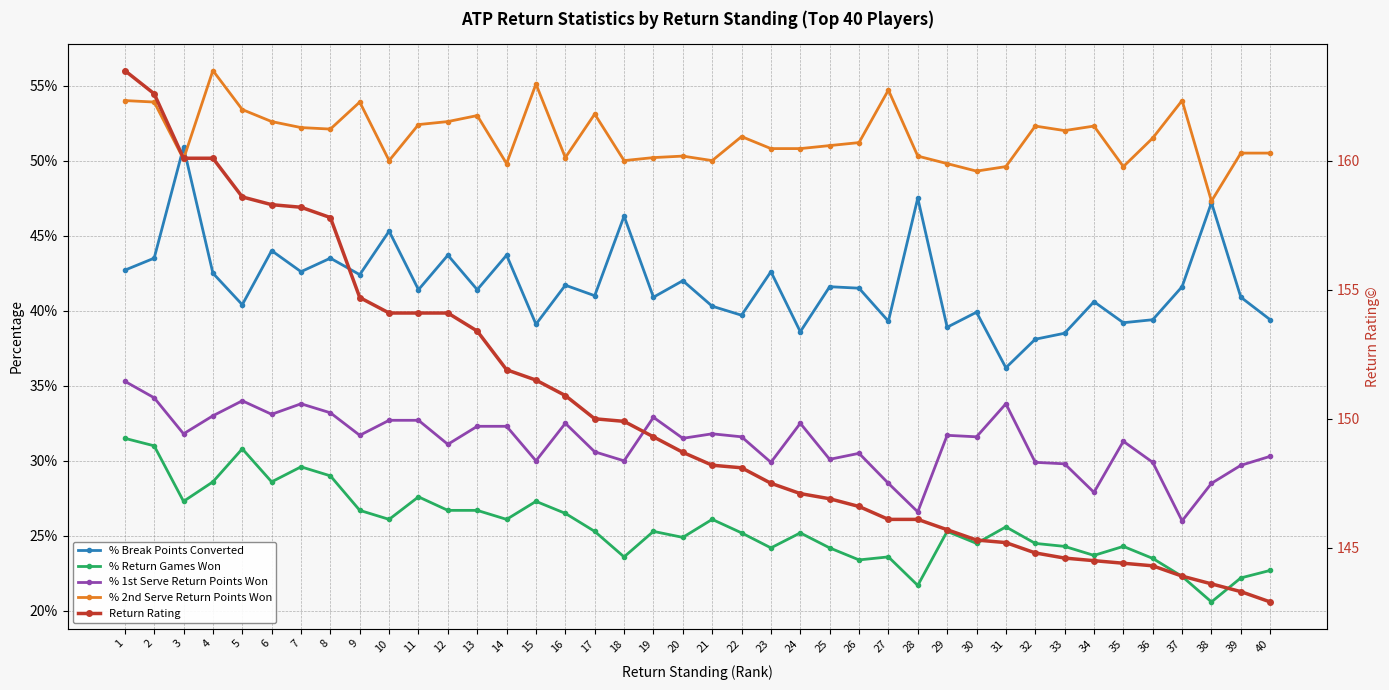

What is the average value of the % Return Games Won series?

0.3